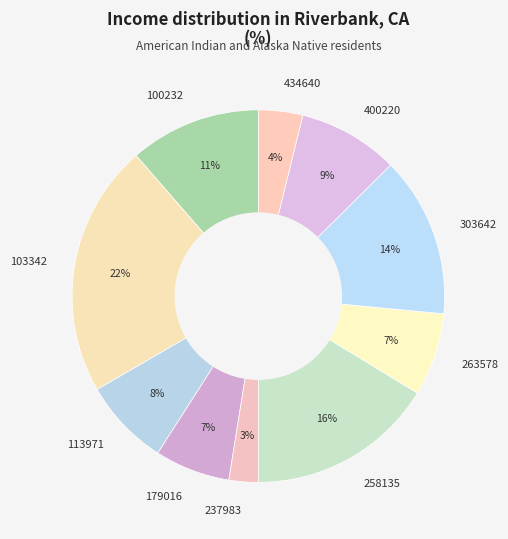

Does 303642 account for over 50% of the chart?

No